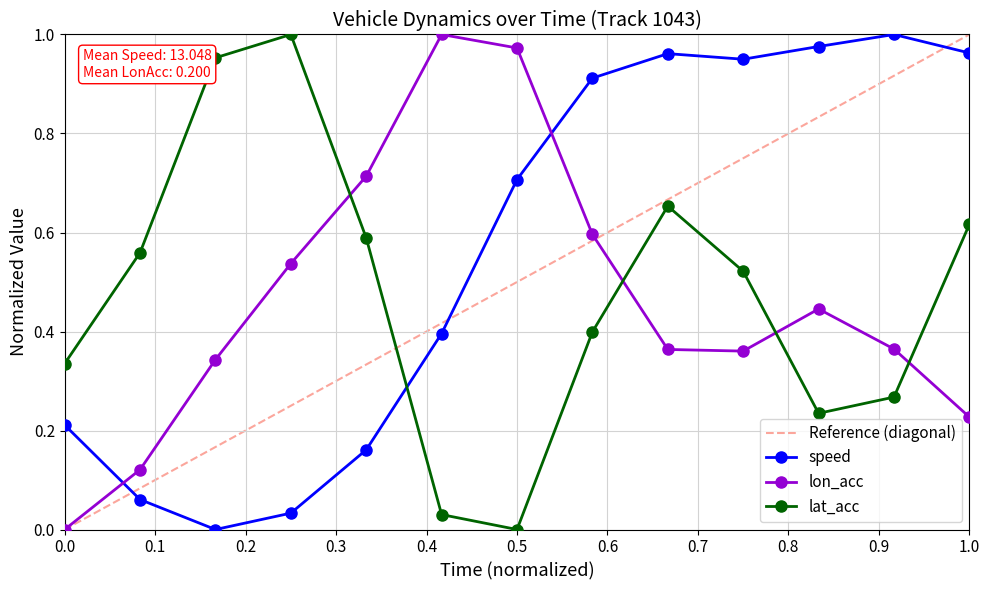

What is the average value of the speed series?

0.6